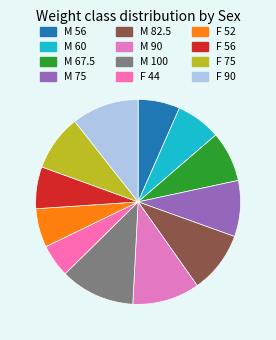

What portion of the pie excludes M 56?

93.4%